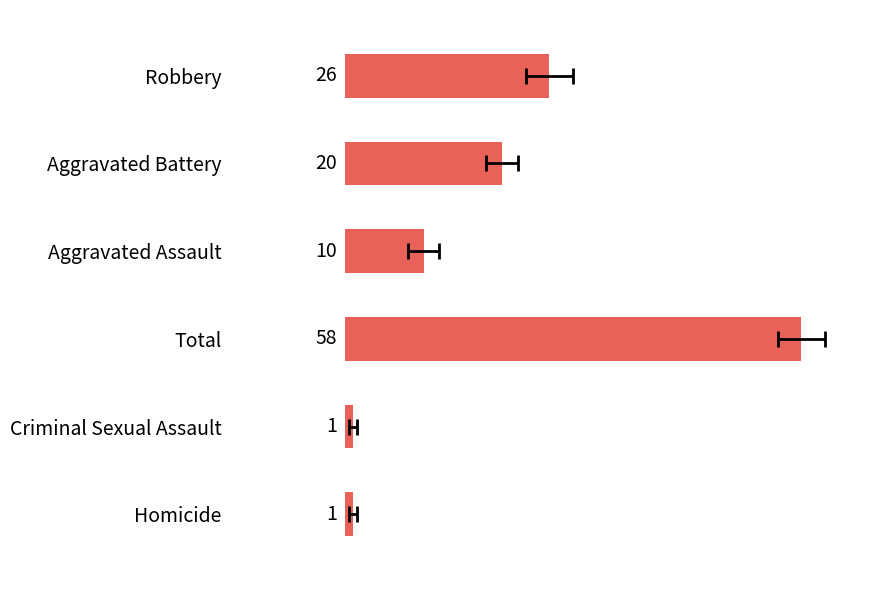

How many distinct data groups are displayed?

1